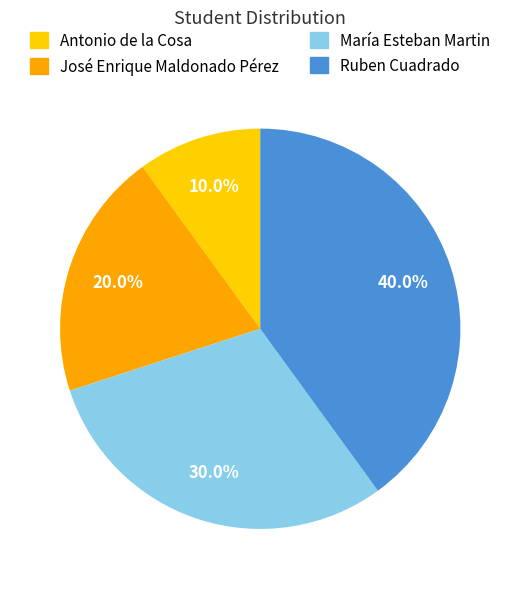

Approximately how many times larger is the value at María Esteban Martin compared to Antonio de la Cosa?

3.0